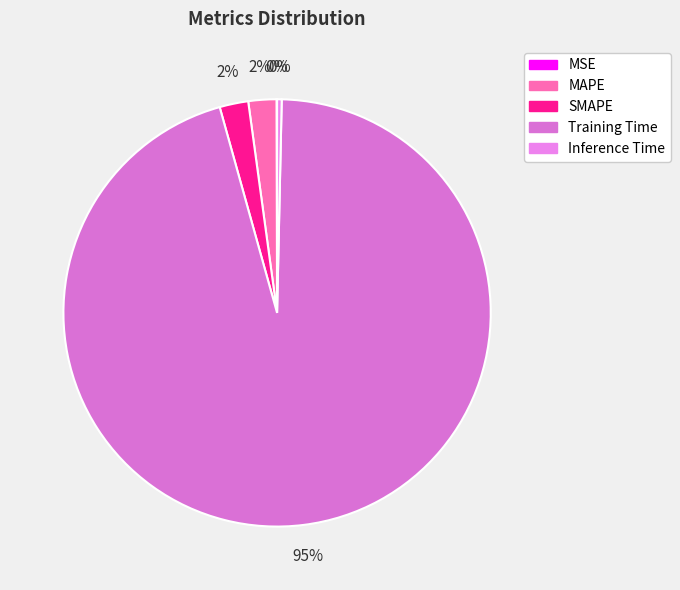

True or false: MAPE accounts for 2% of the total.

True